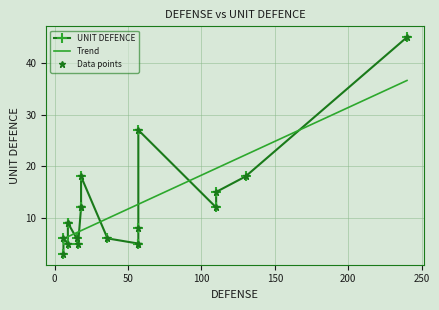

What is the label of the 2nd point from the left?

9